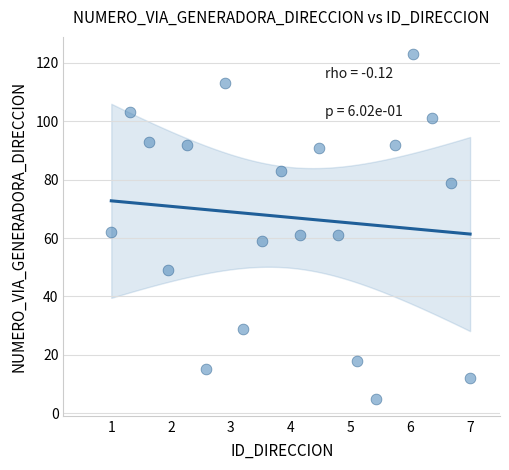

What is the range of Y values (max minus min)?

118